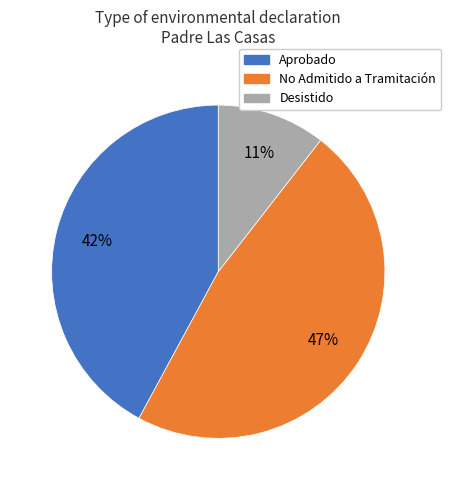

Is there any slice that represents more than half of the pie?

No